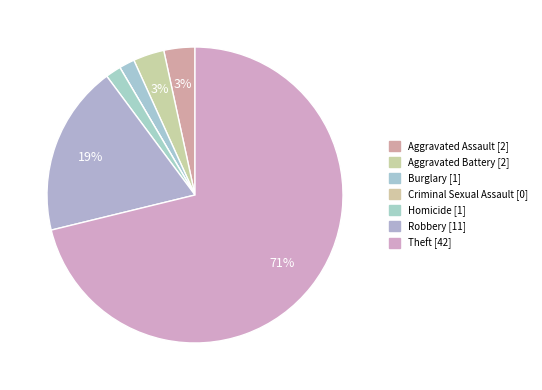

How many segments does this pie chart have?

7